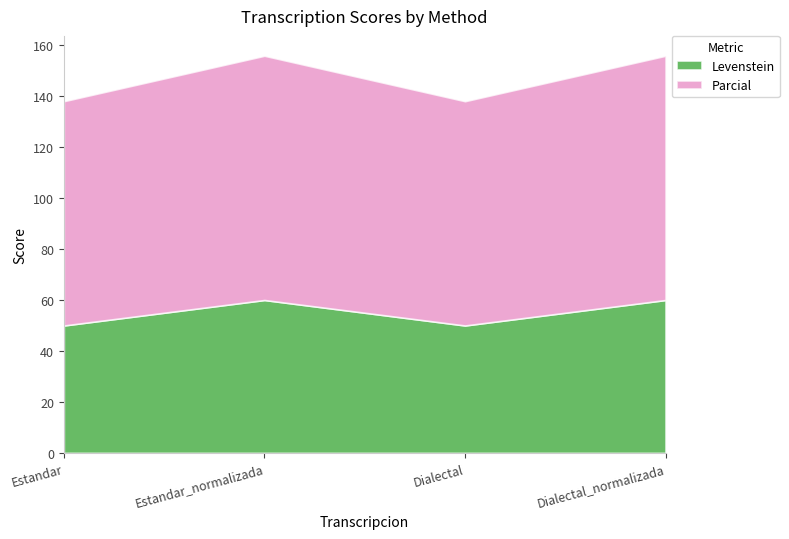

True or false: Parcial and Levenstein intersect in this chart.

False